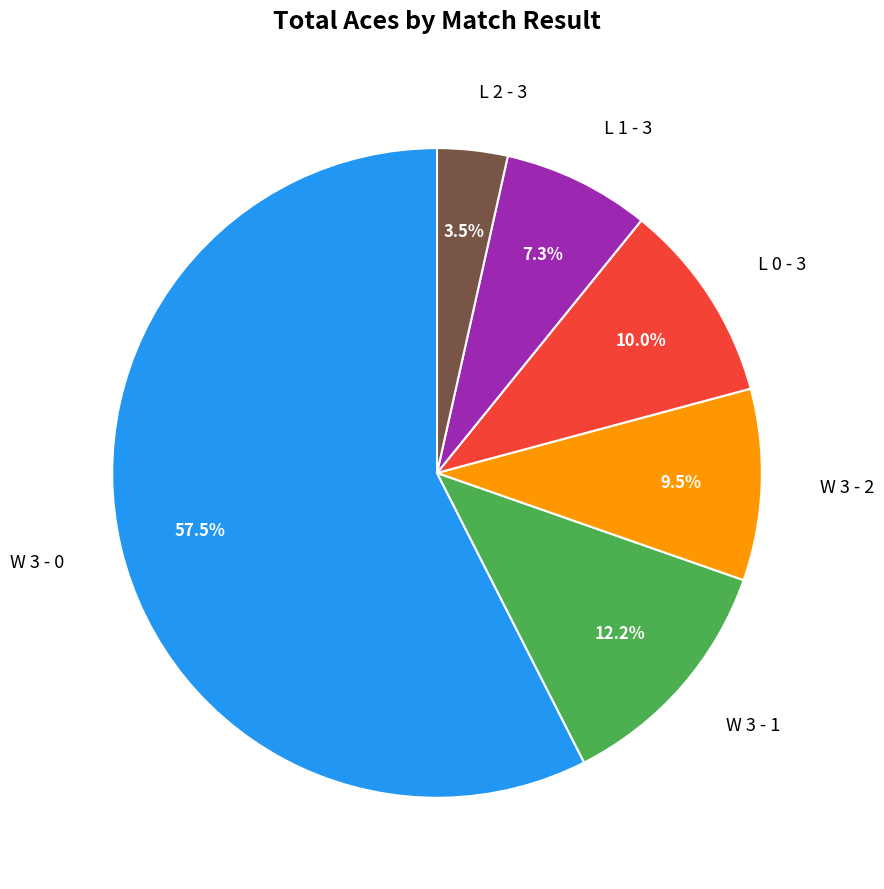

What is the majority slice?

W 3 - 0